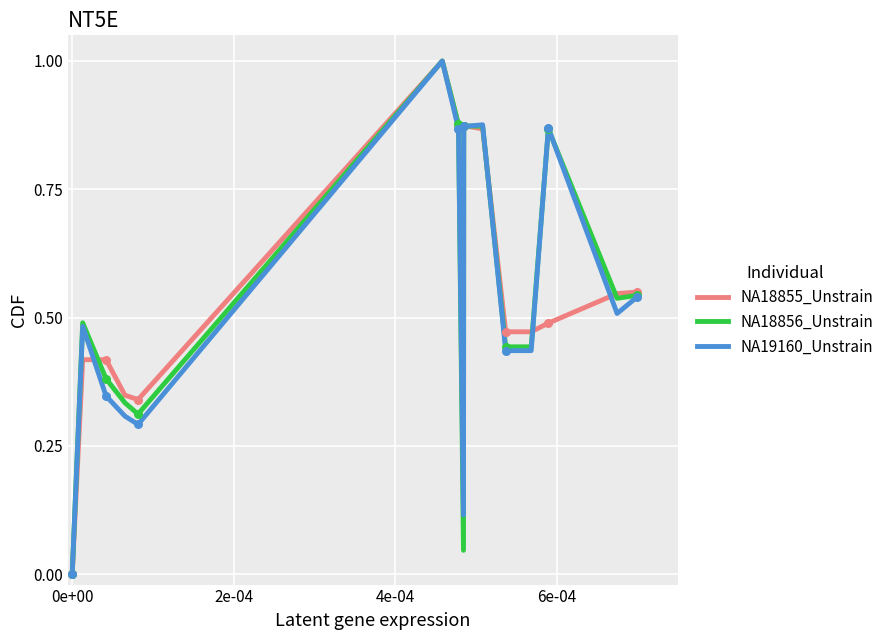

What is the greatest value displayed?

1.0